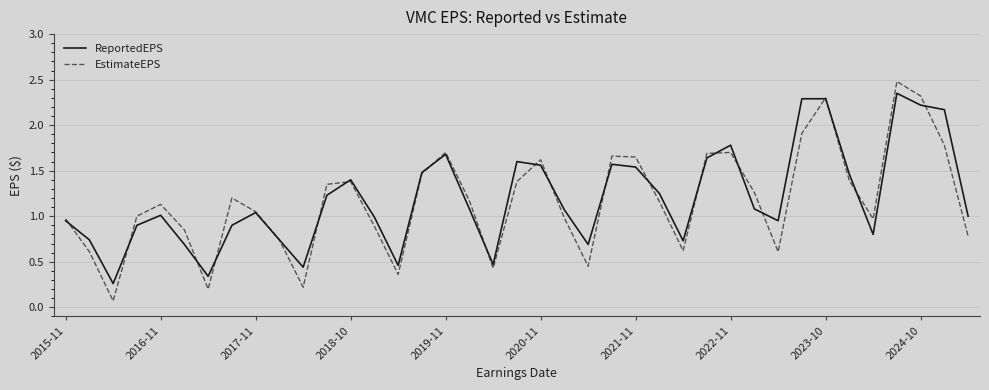

Which series has the largest total across all categories?

ReportedEPS